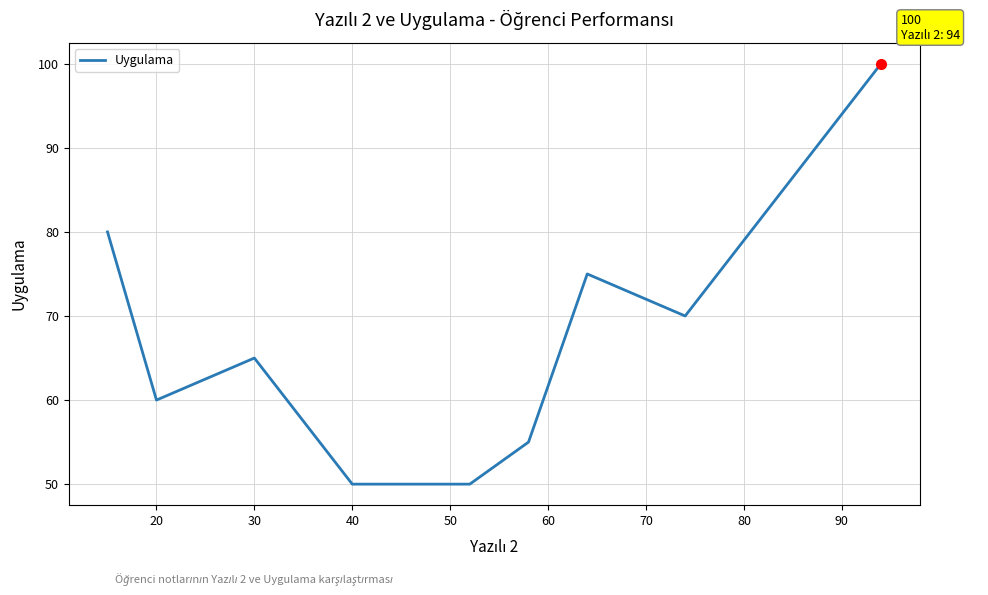

What is the difference between the maximum and minimum values?

50